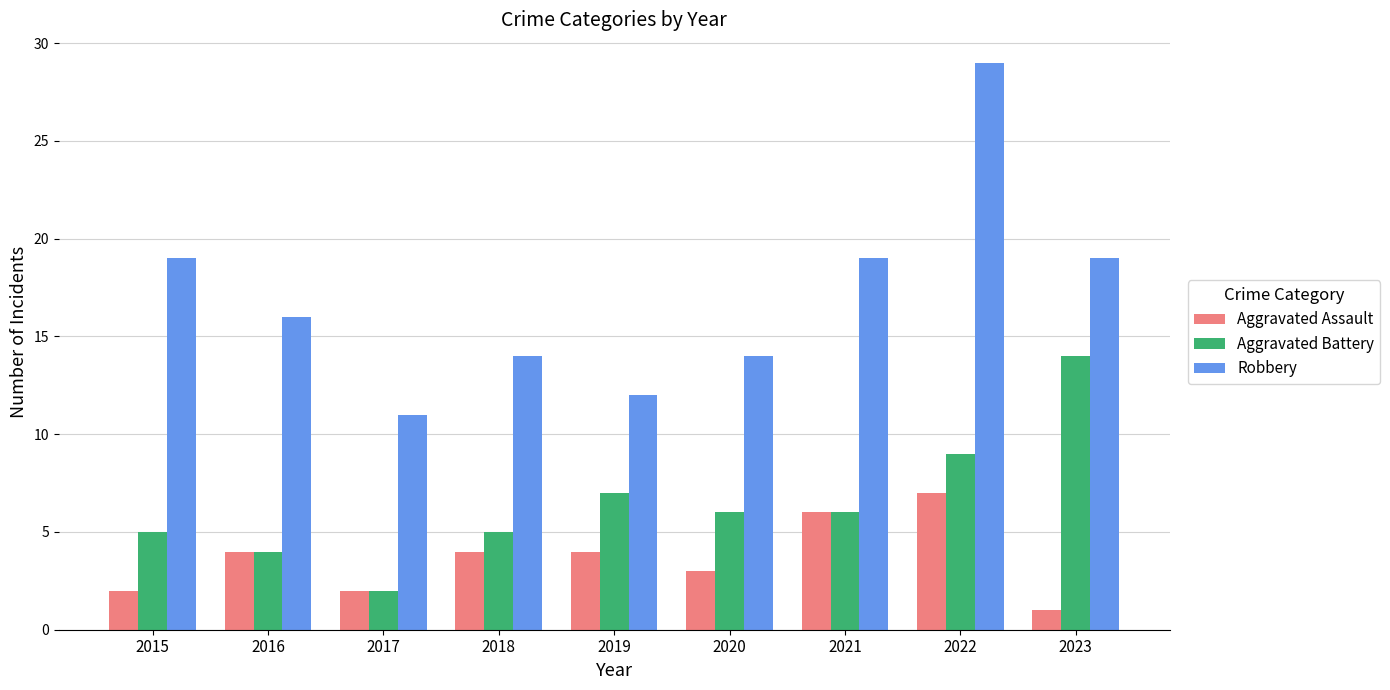

Which category has the highest value in the Aggravated Assault series?

2022